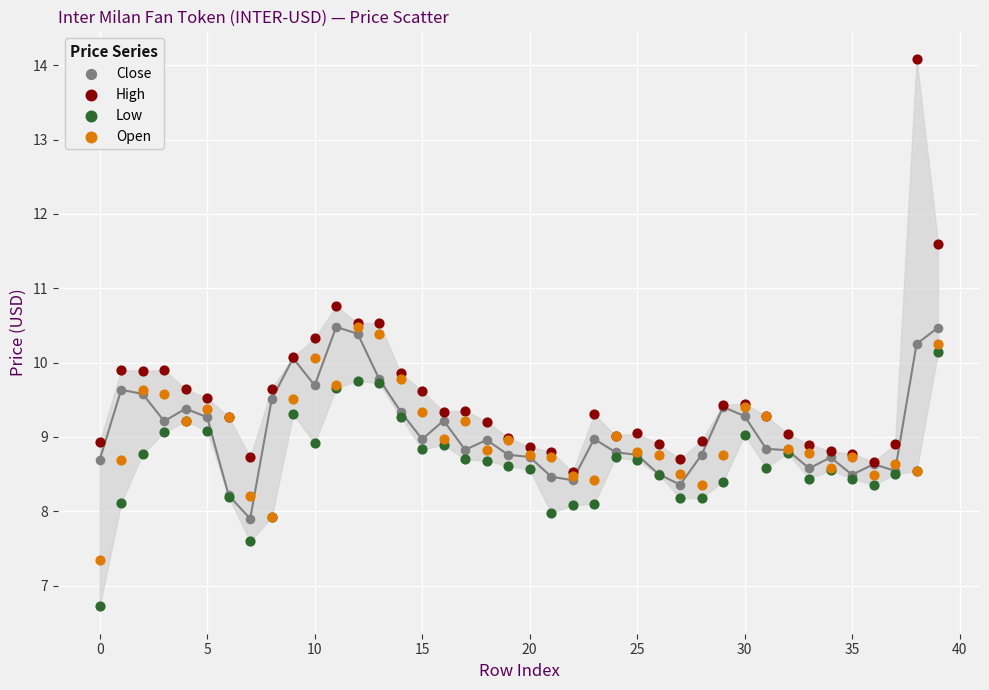

In the High series, what Y value is closest to 11?

10.8